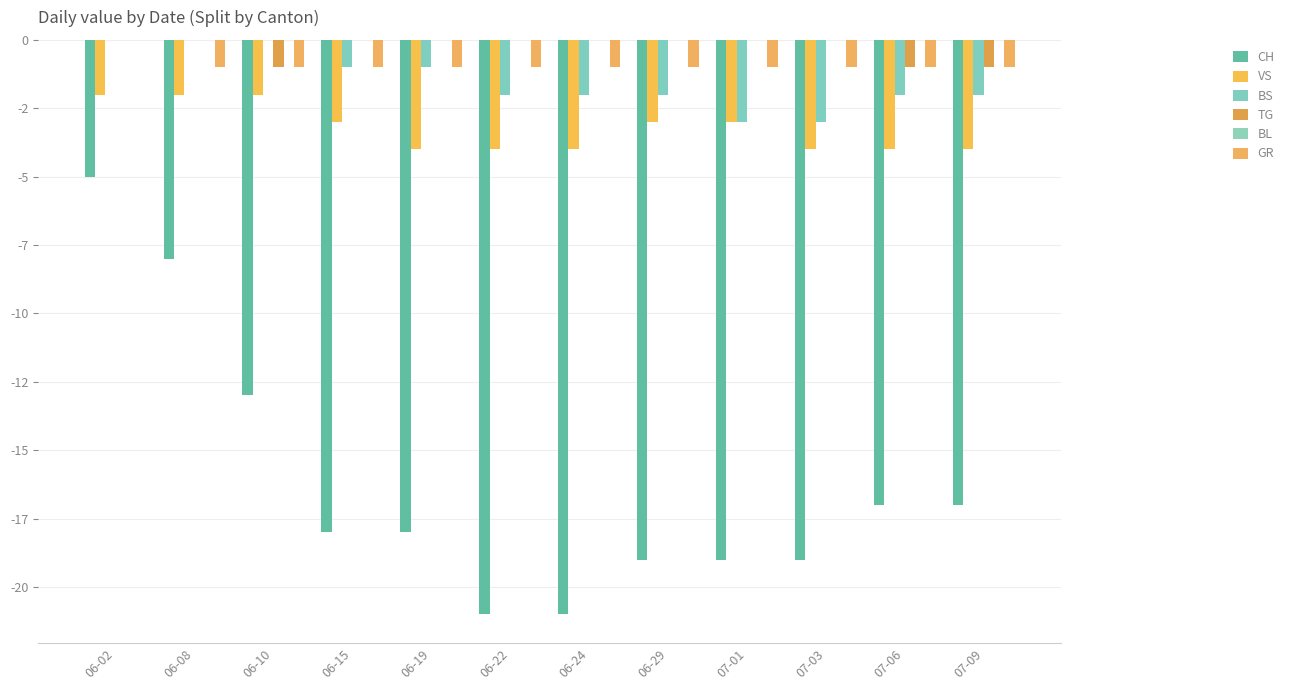

What is the label of the 1st bar from the right?

07-09